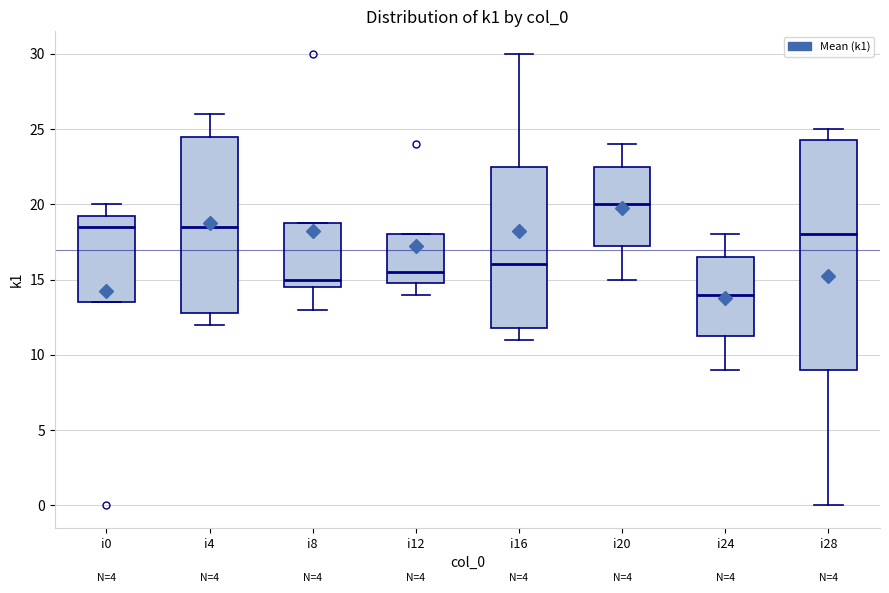

Which box's median line is the lowest?

i24